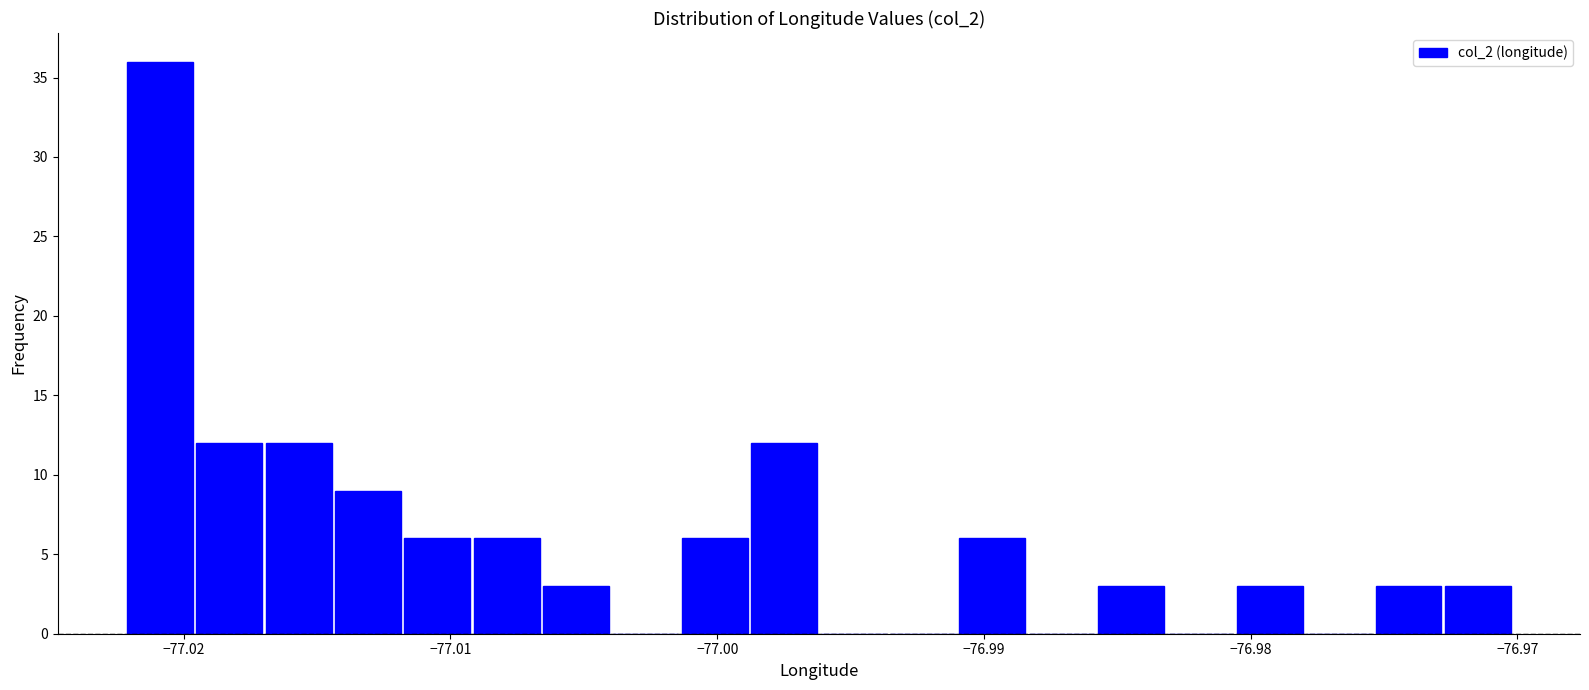

Read against the x-axis, roughly where is the centre of the tallest bar?

-77.021